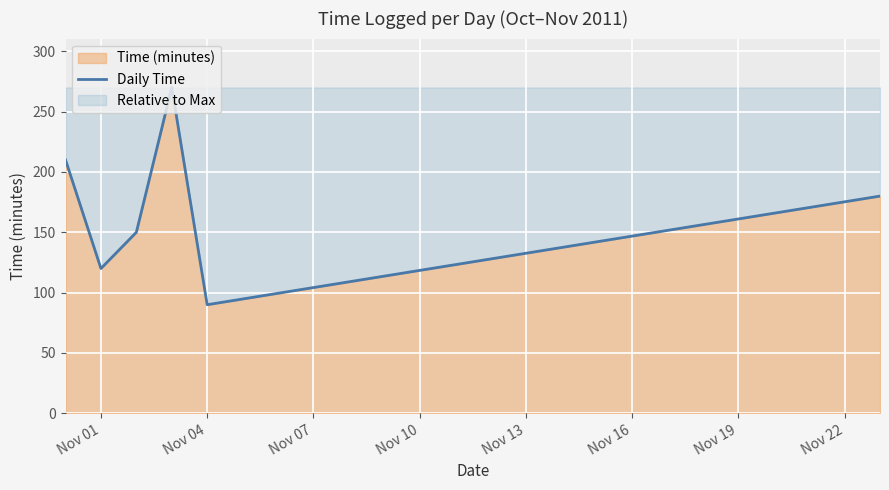

What is the change in value from Nov 01 to Nov 04?

-30